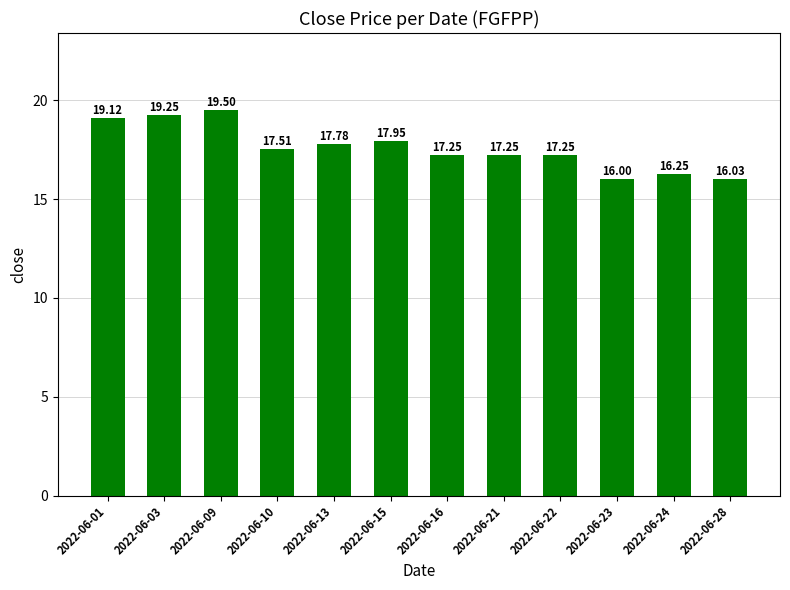

What is the sum of the values at 2022-06-10 and 2022-06-16?

34.8